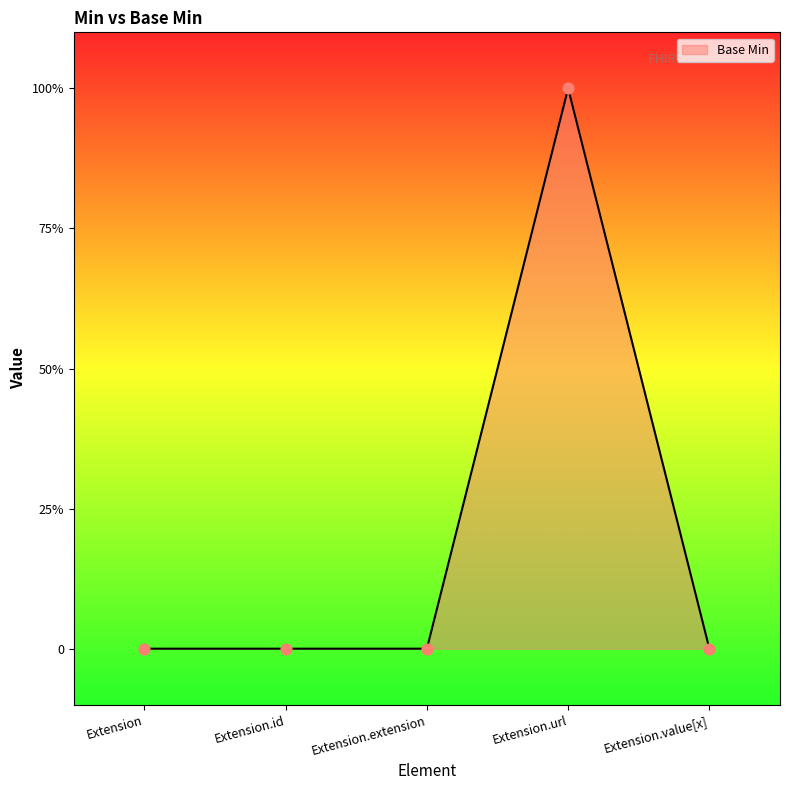

Between Extension.extension and Extension.id, which is larger?

Extension.extension